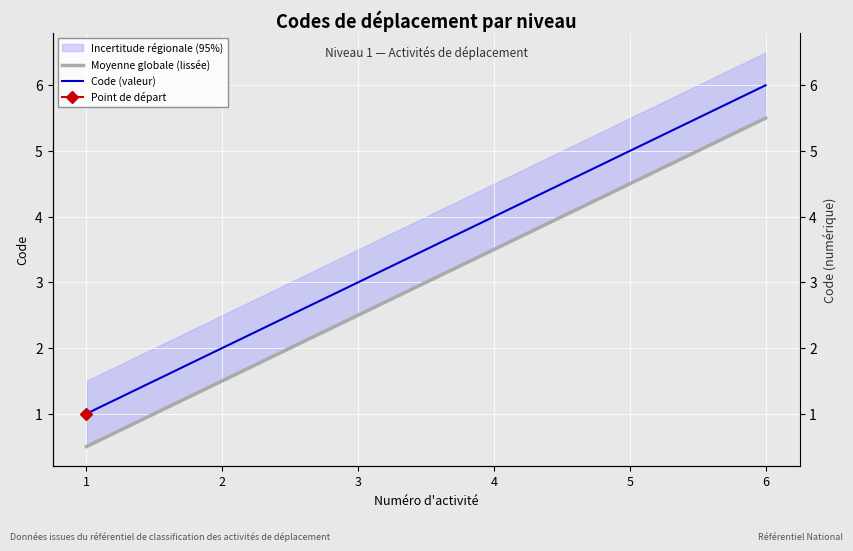

True or false: Moyenne globale (lissée) and Code (valeur) cross at least once.

False